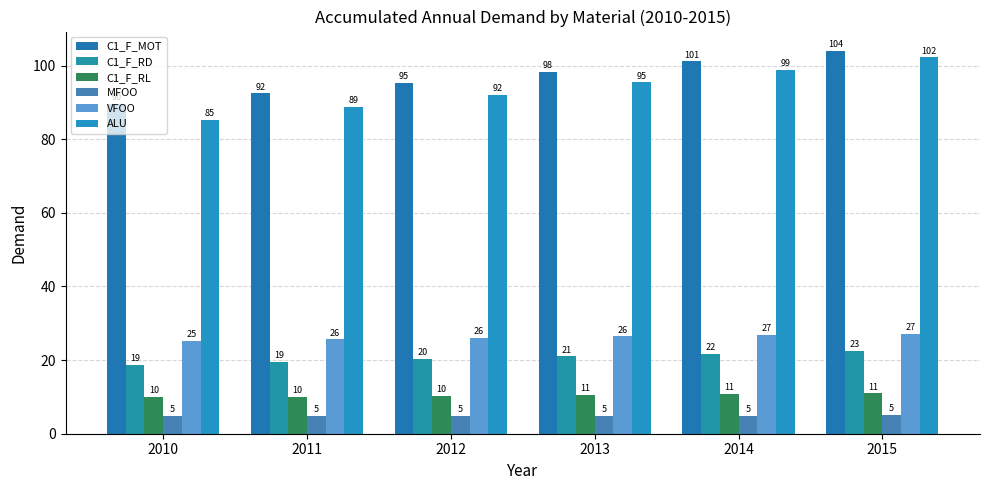

How many data points in C1_F_MOT are less than 98?

3